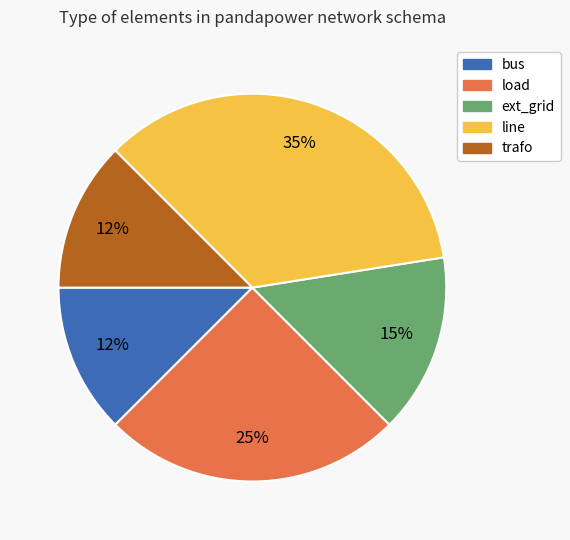

Is it true that bus is 20% of the pie?

False